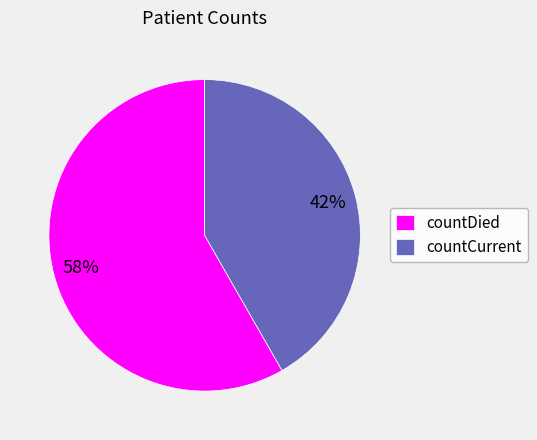

Which category has the smallest portion of the pie?

countCurrent